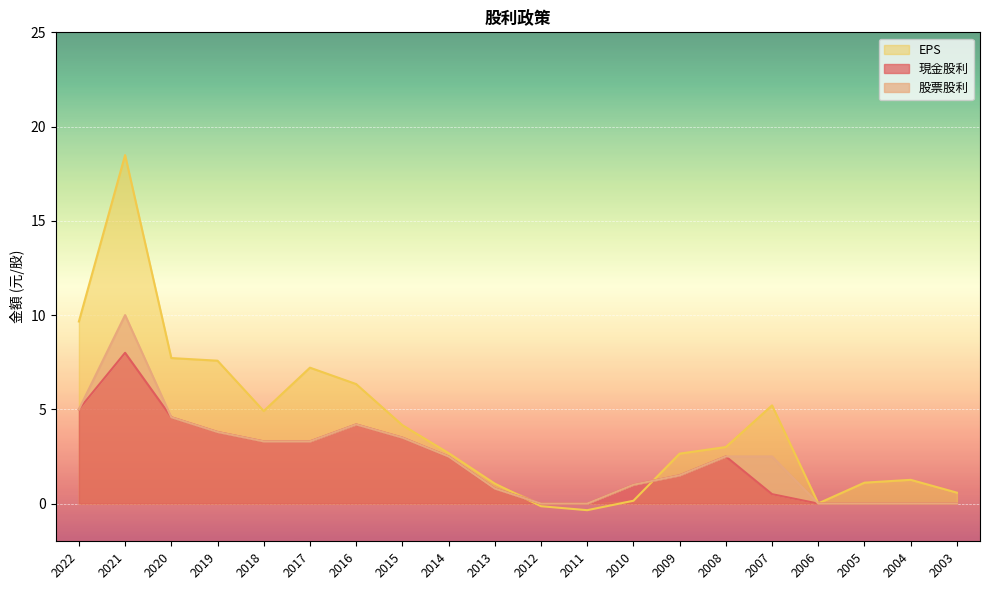

Where does the 現金股利 series first go above 2?

2022